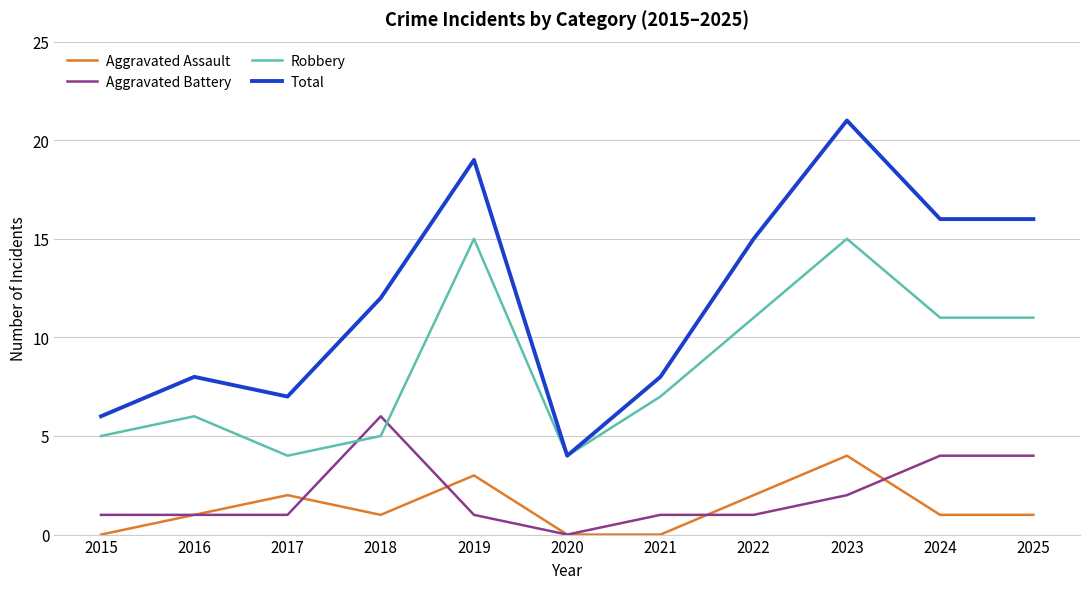

Reading left to right, list all the values displayed in this chart.

Aggravated Assault: 2015=0	2016=1	2017=2	2018=1	2019=3	2020=0	2021=0	2022=2	2023=4	2024=1	2025=1
Aggravated Battery: 2015=1	2016=1	2017=1	2018=6	2019=1	2020=0	2021=1	2022=1	2023=2	2024=4	2025=4
Robbery: 2015=5	2016=6	2017=4	2018=5	2019=15	2020=4	2021=7	2022=11	2023=15	2024=11	2025=11
Total: 2015=6	2016=8	2017=7	2018=12	2019=19	2020=4	2021=8	2022=15	2023=21	2024=16	2025=16